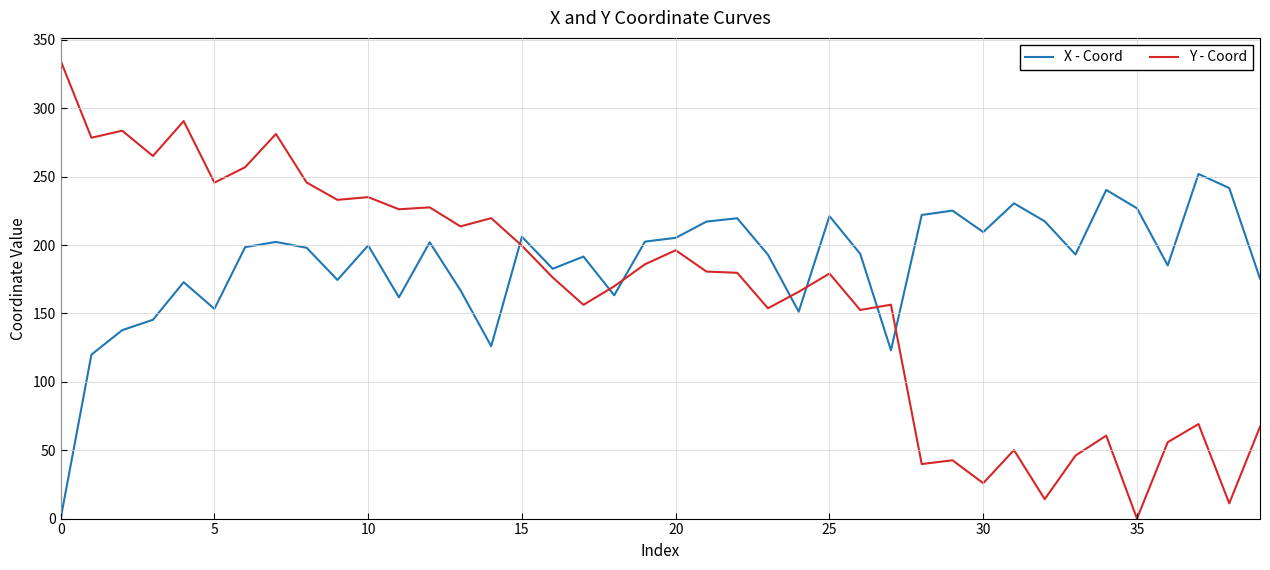

What is the maximum value for X - Coord?

251.9